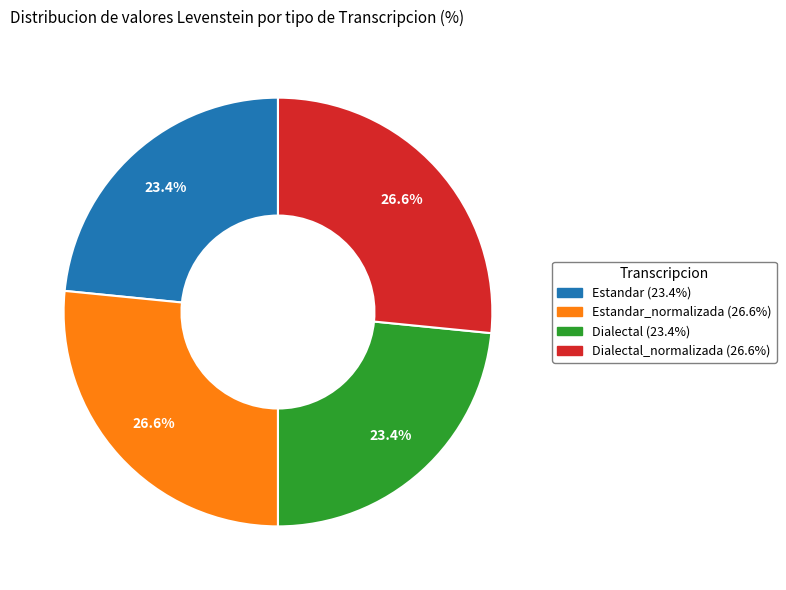

Does any single category account for the majority?

No